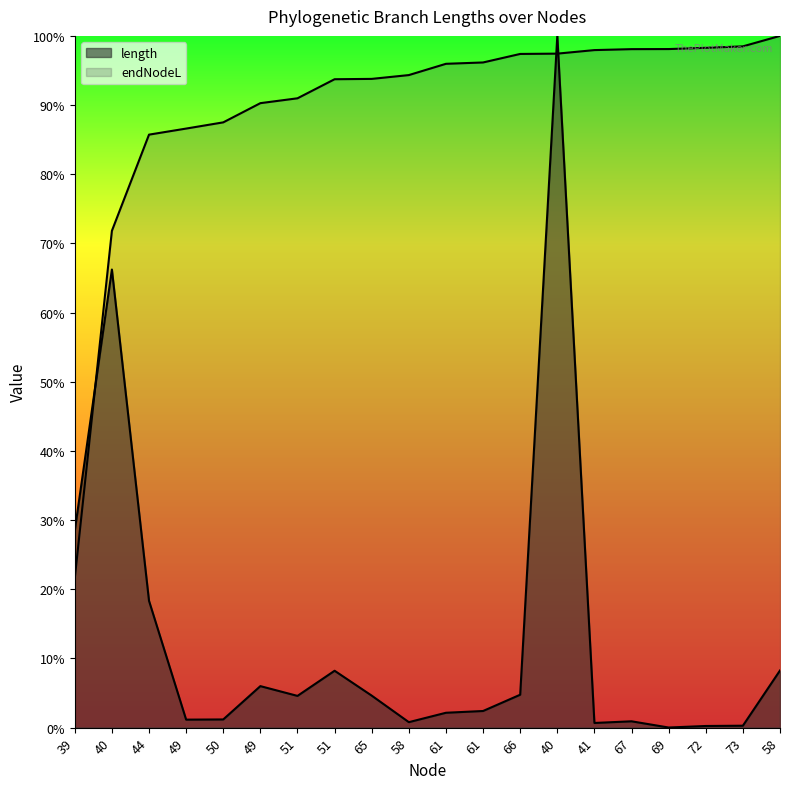

What is the sum of all length values?

3370.8